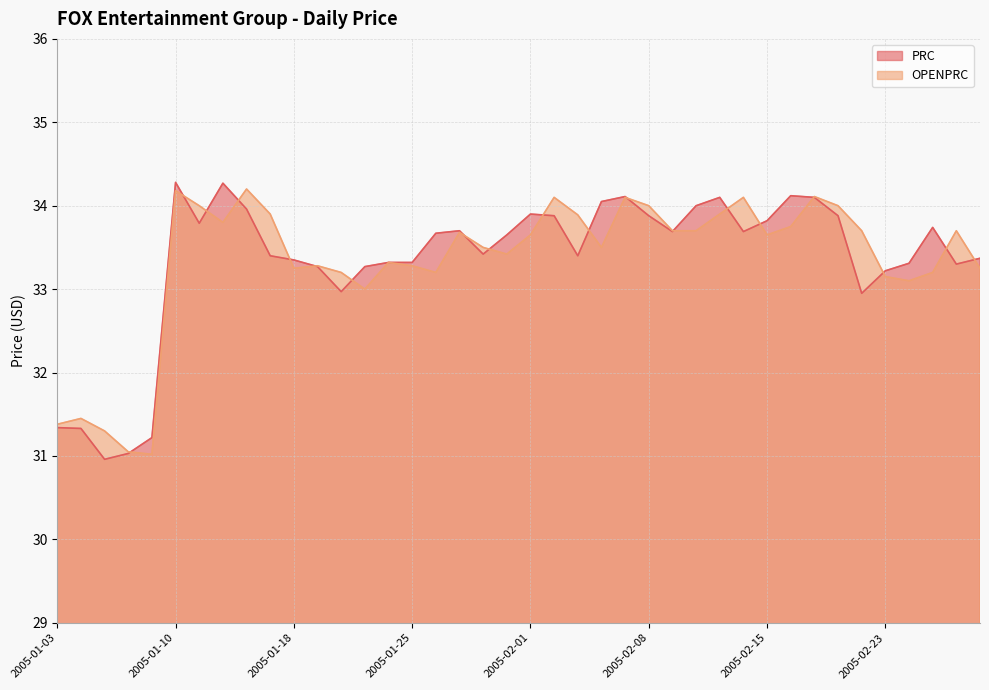

Does the chart display data point markers on the line(s)?

No